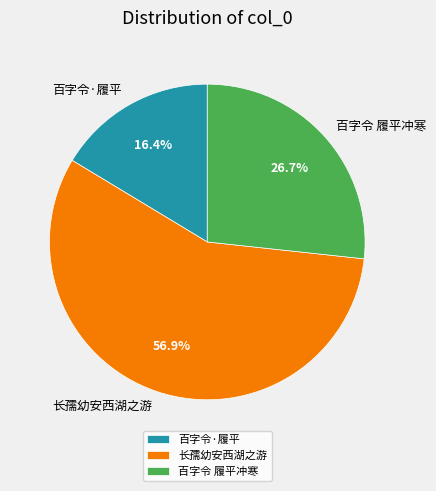

Approximately how many times larger is the value at 百字令·履平 compared to 长孺幼安西湖之游?

0.3